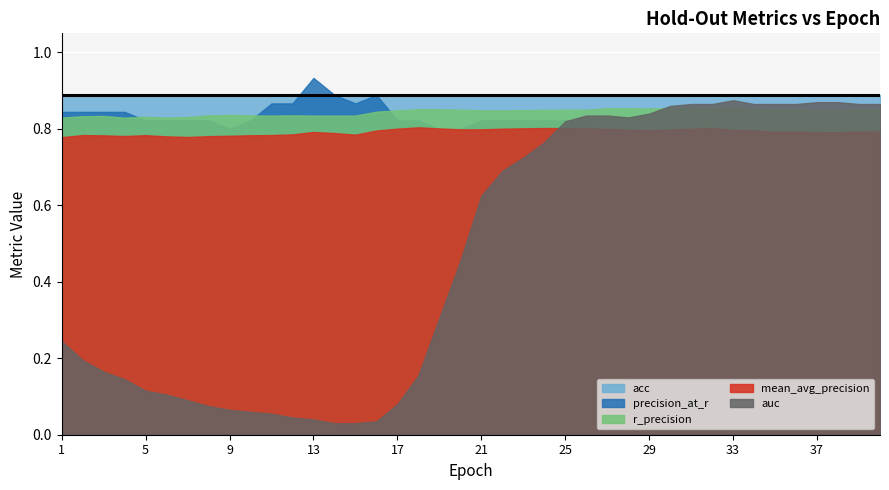

Which has a higher value, 17 or 3?

17